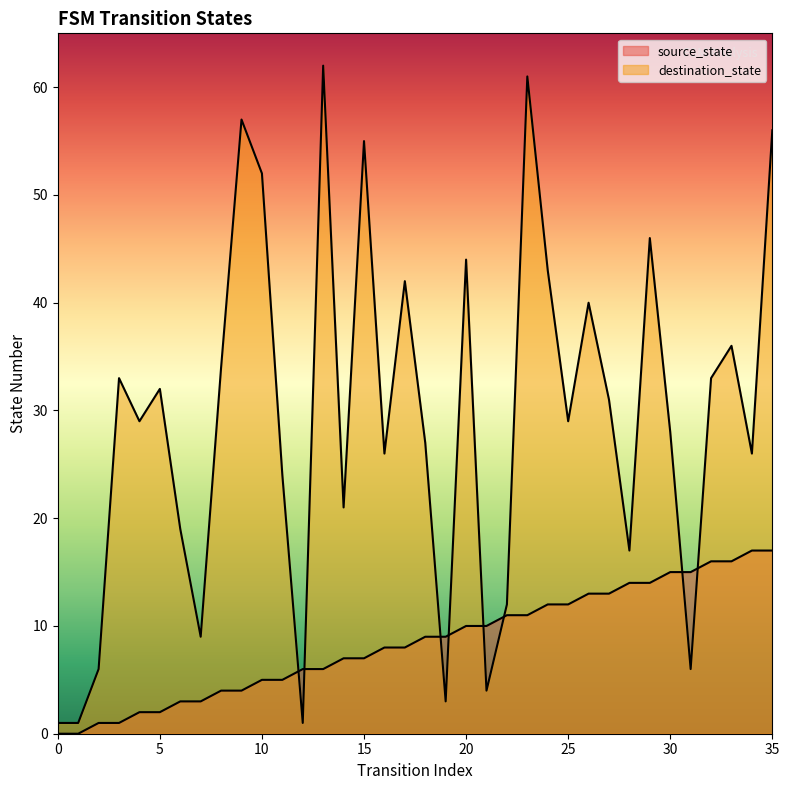

How many intersections are there between destination_state and source_state?

8